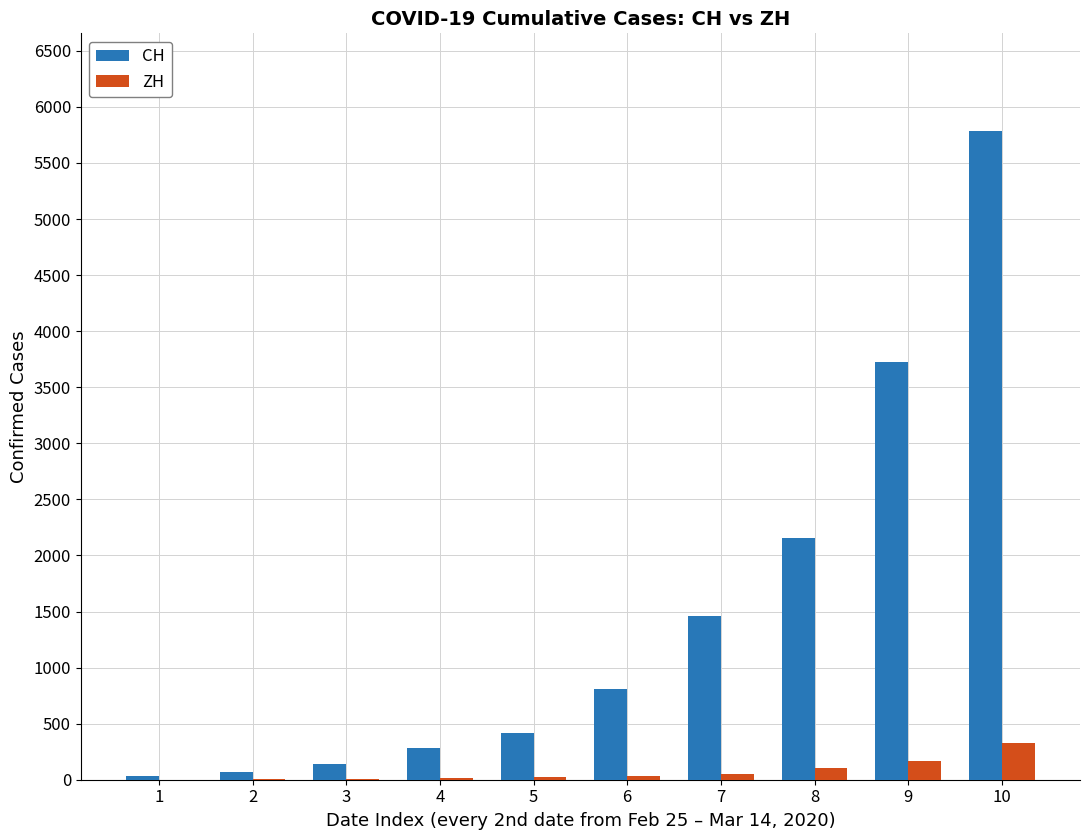

Is the value of ZH at 5 greater than the value of CH at 4?

No